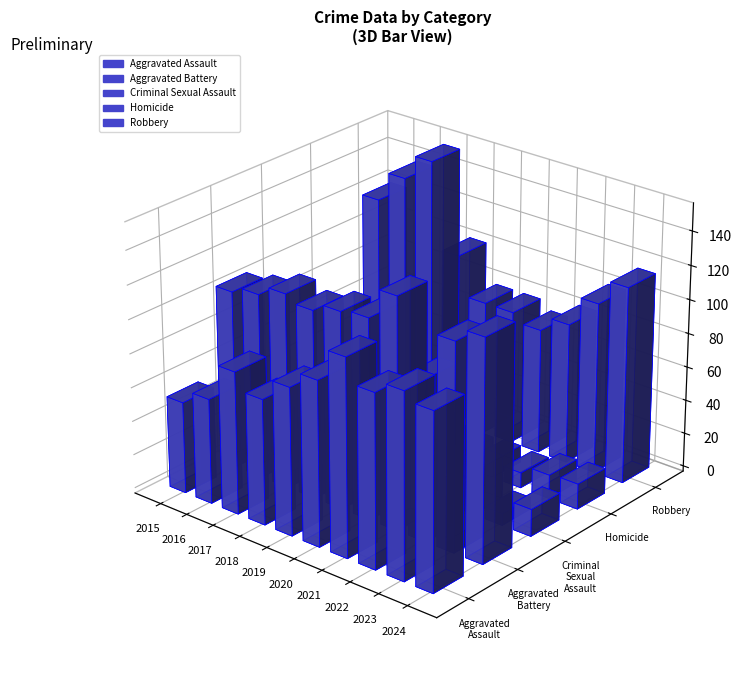

What are all the series names shown in the legend?

Aggravated Assault, Aggravated Battery, Criminal Sexual Assault, Homicide, Robbery